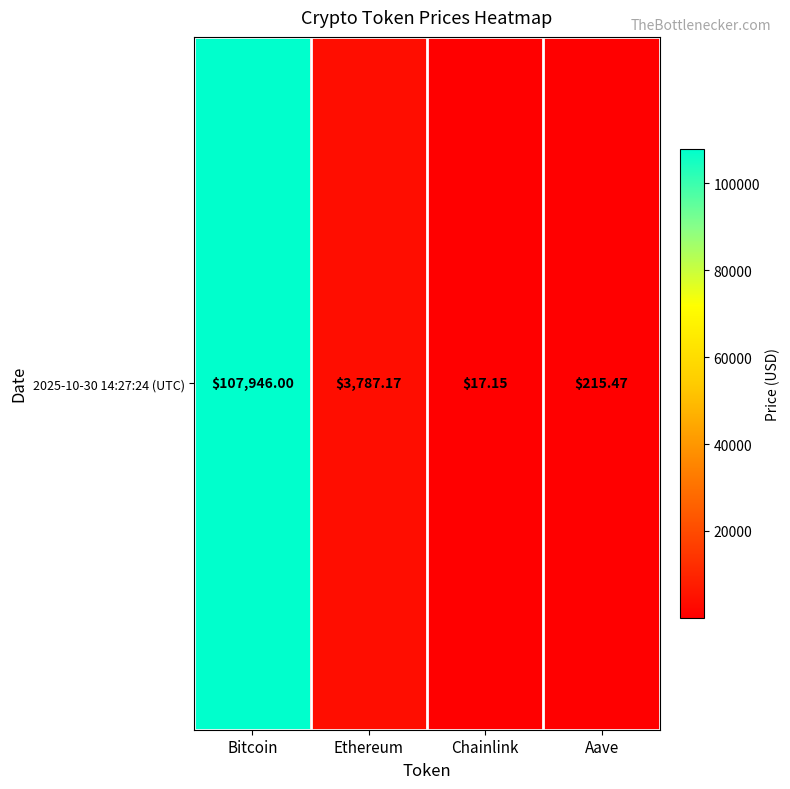

At which category does the chart reach its minimum across all series?

Chainlink